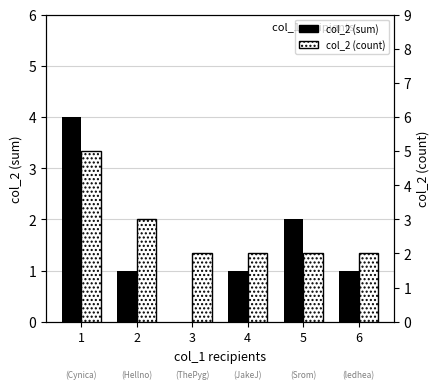

Reading left to right, what are all the values shown in this chart?

col_2 (sum): 4	1	0	1	2	1
col_2 (count): 5	3	2	2	2	2